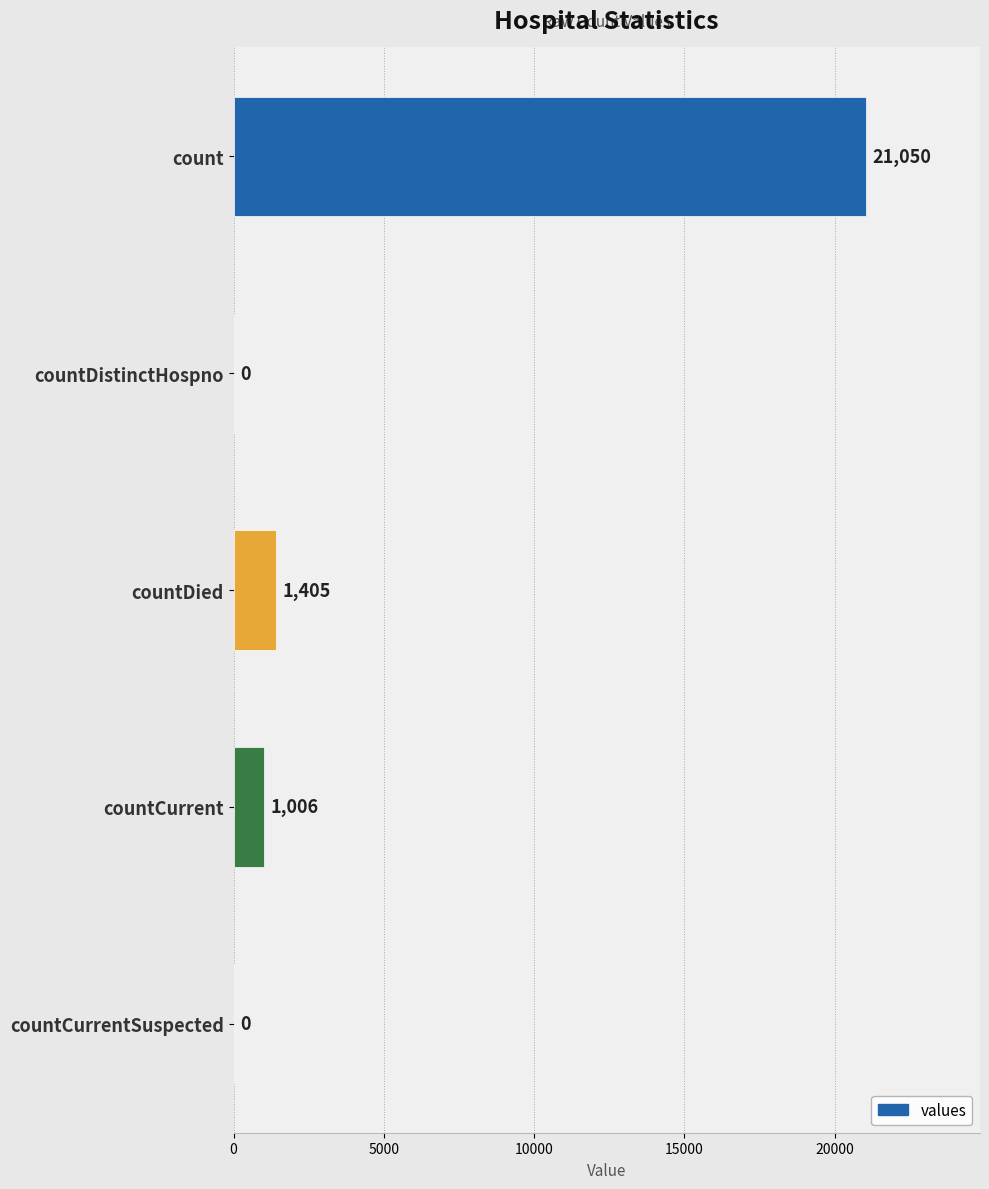

Between countCurrent and countDistinctHospno, which is larger?

countCurrent